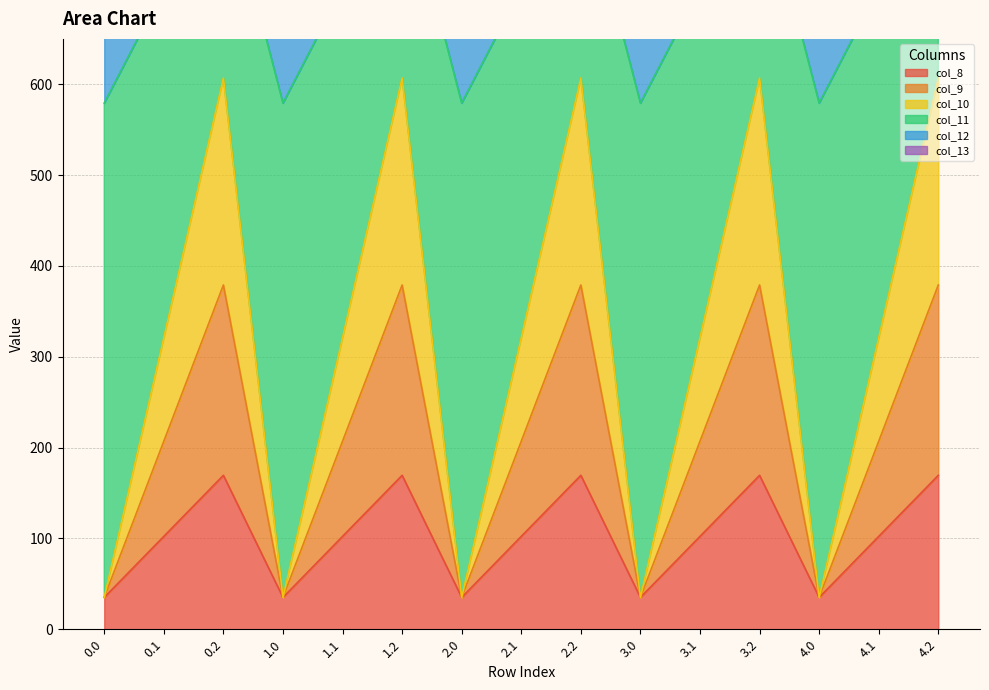

What is the value of the col_10 point at the 2nd from the left?

321.0